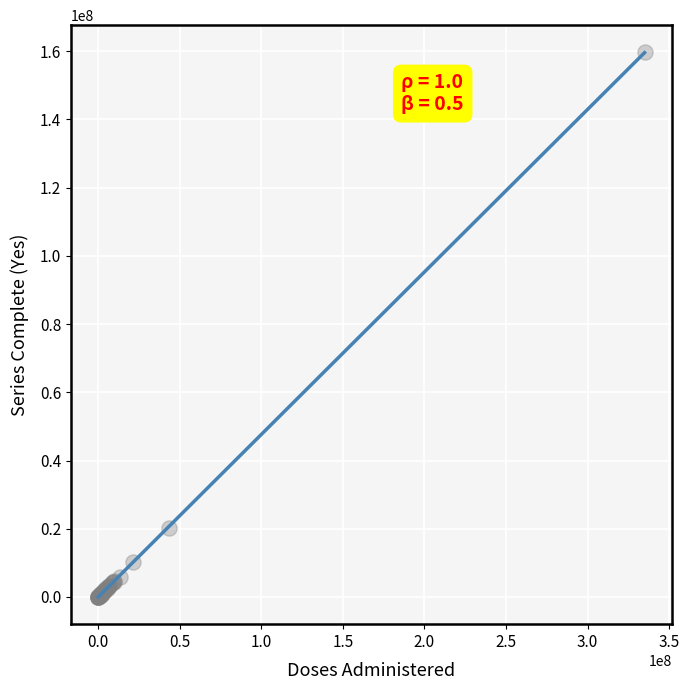

What Y value in the scatter plot is closest to 79845837?

20222083